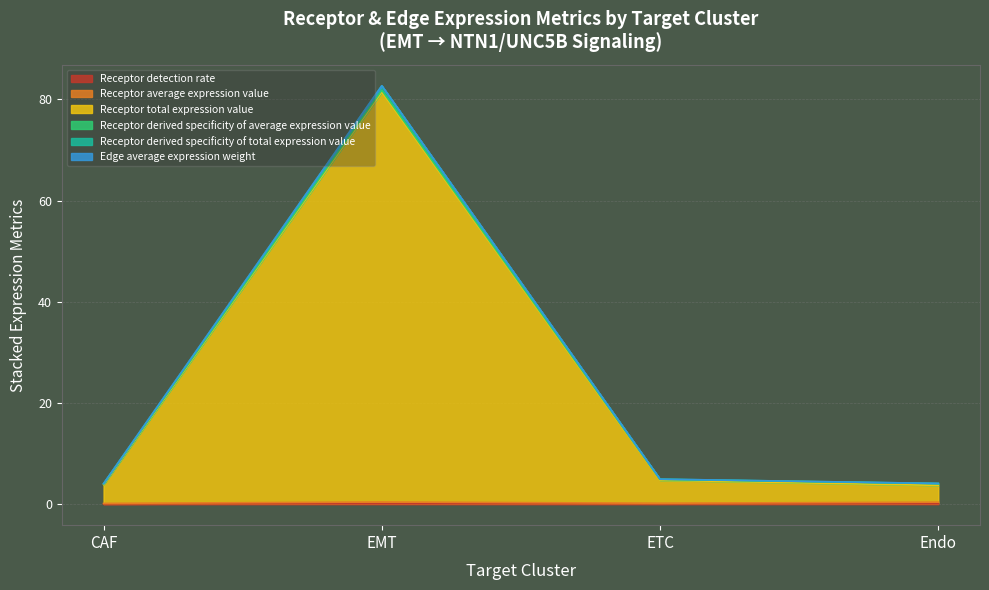

True or false: Receptor derived specificity of total expression value and Receptor total expression value intersect in this chart.

False